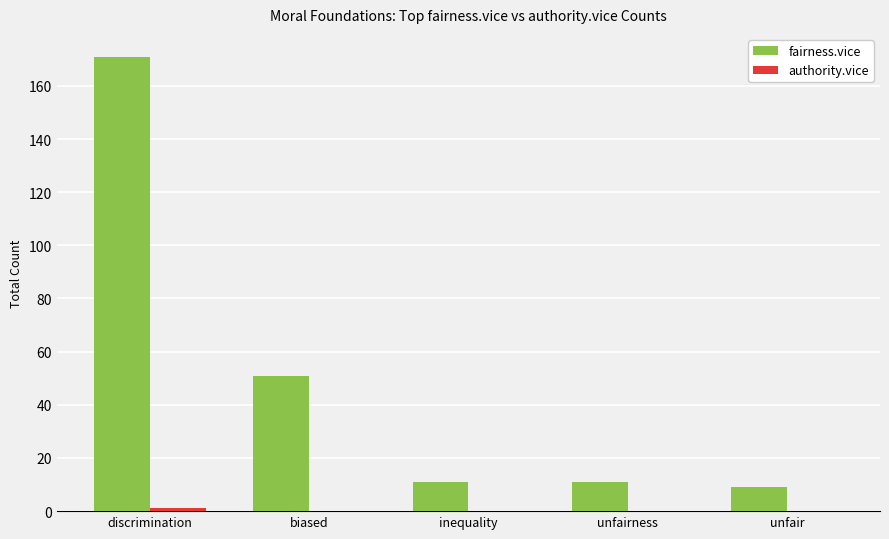

At which category does the chart reach its peak across all series?

discrimination